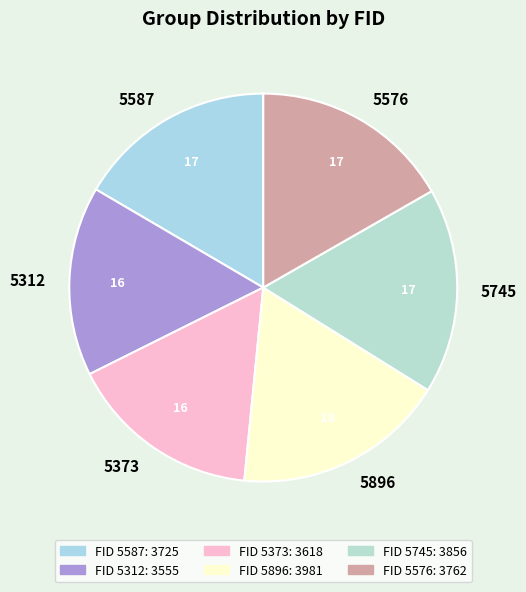

Do 5896 and 5587 together represent more than half of the pie?

No